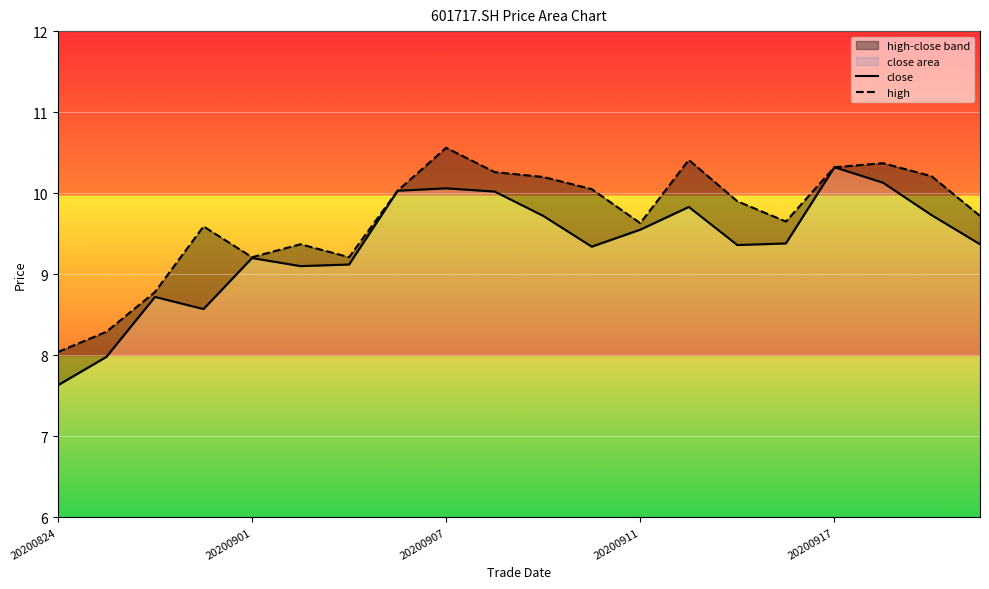

Which category has the lowest value in the close series?

20200824